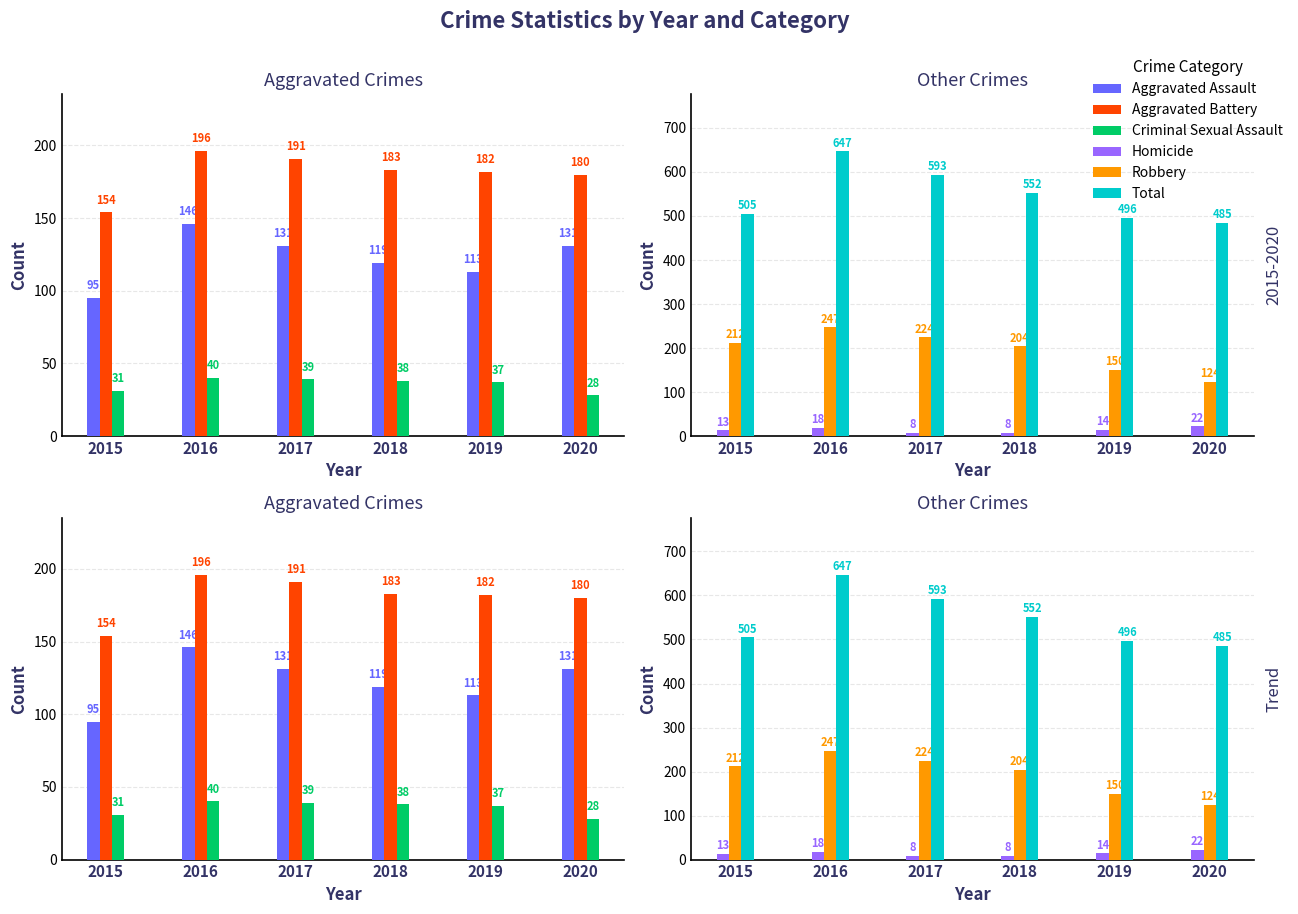

What is the difference between the maximum and minimum values in the Total series?

162